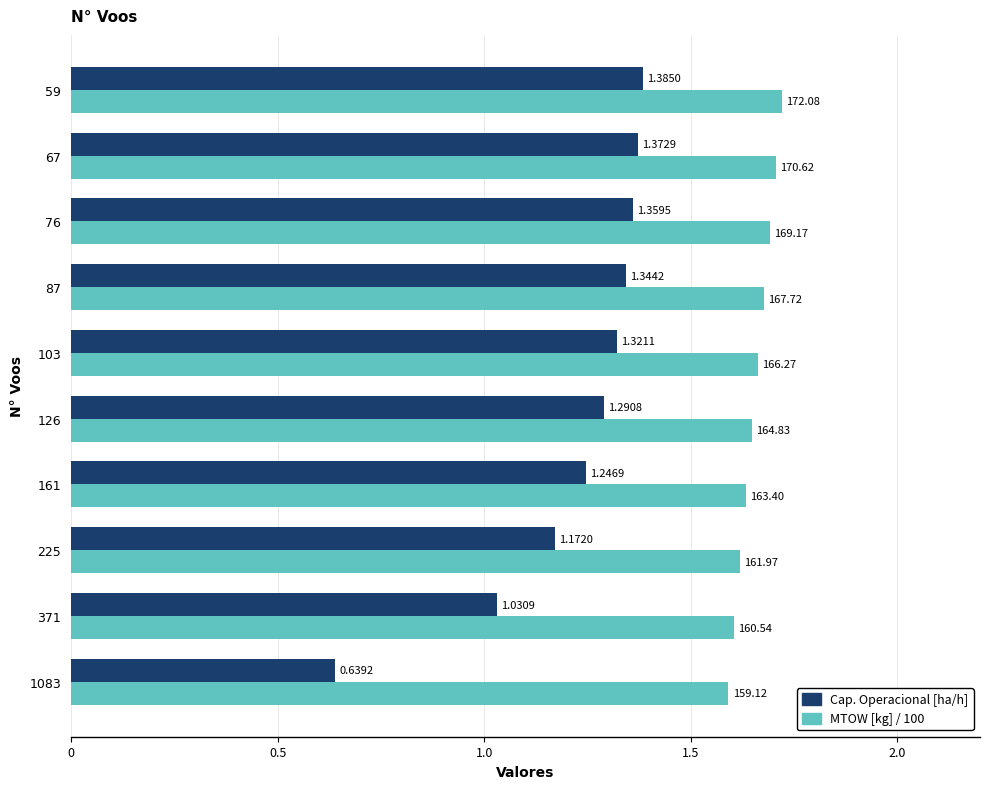

Which series has the largest total across all categories?

MTOW [kg] / 100